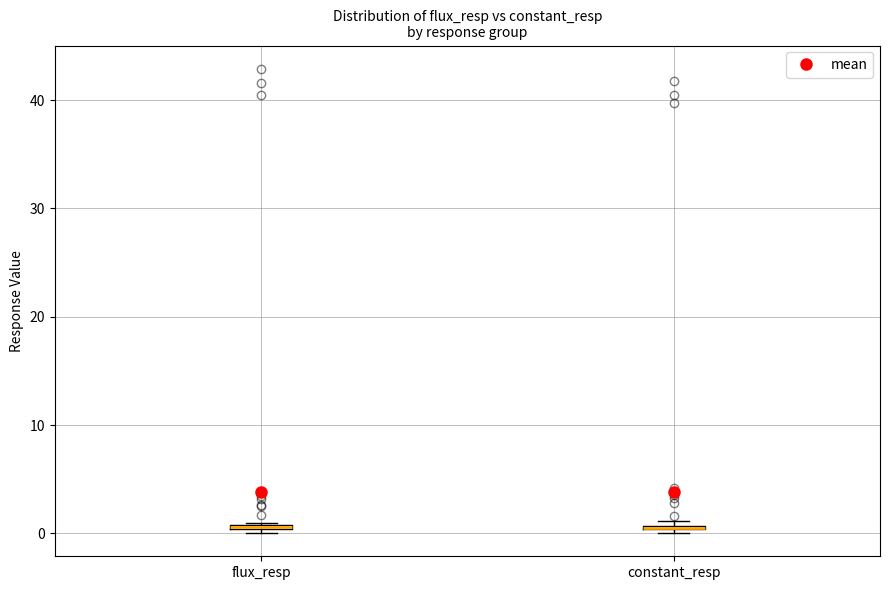

Where is the upper edge of the box for flux_resp on the y-axis? The values are not printed on the chart, so give them approximately, as read against the axis.

1